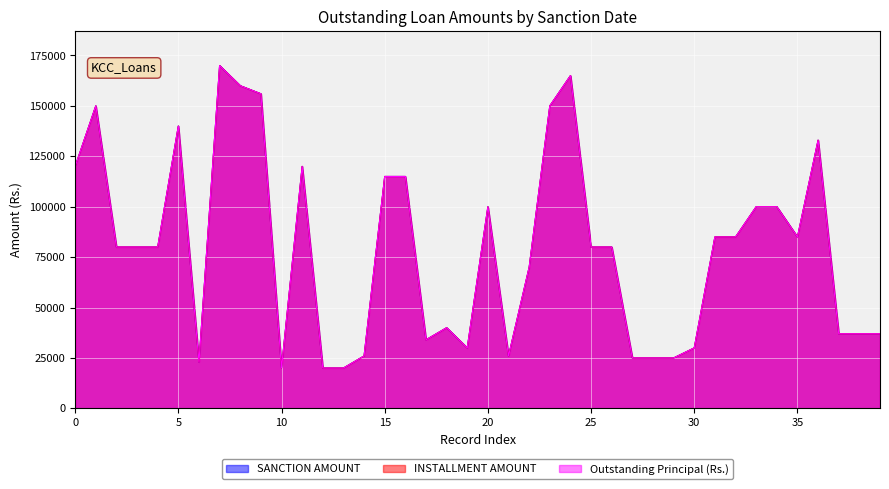

At how many categories does at least one series exceed 126494?

8